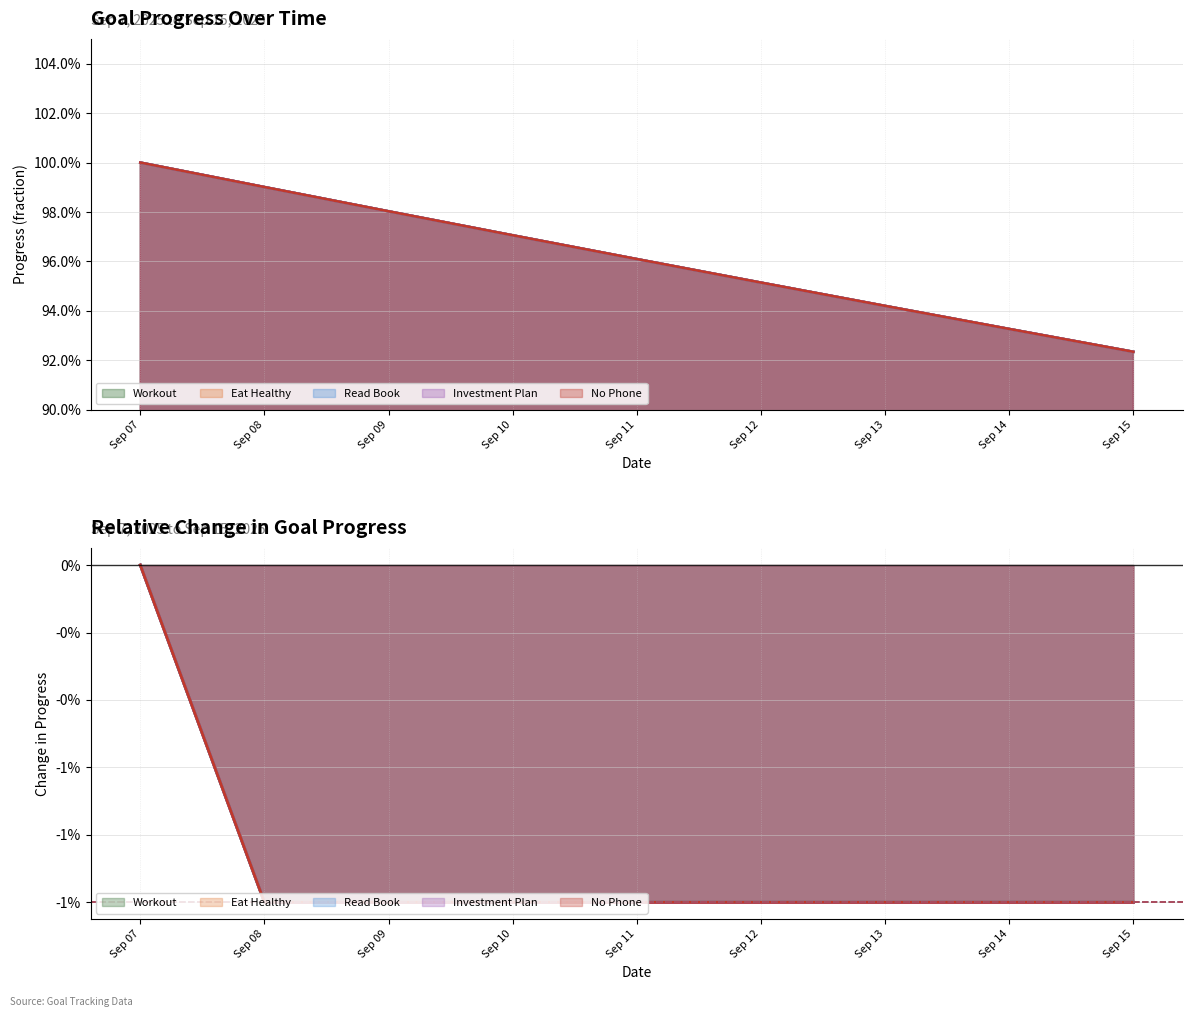

Which has a higher value, Sep 08 or Sep 09?

Sep 08